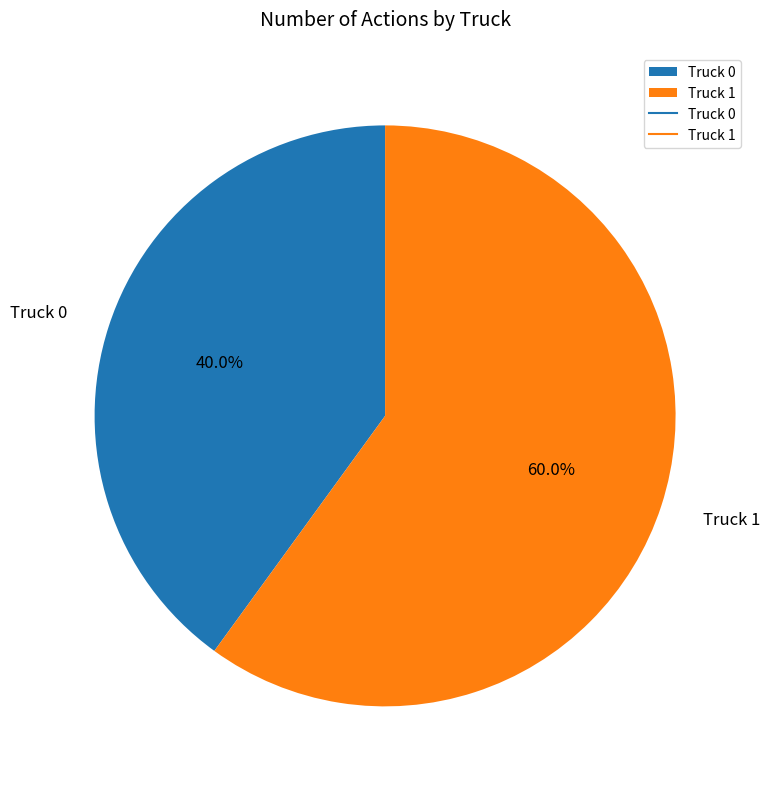

How much of the chart is everything except Truck 1?

40.0%